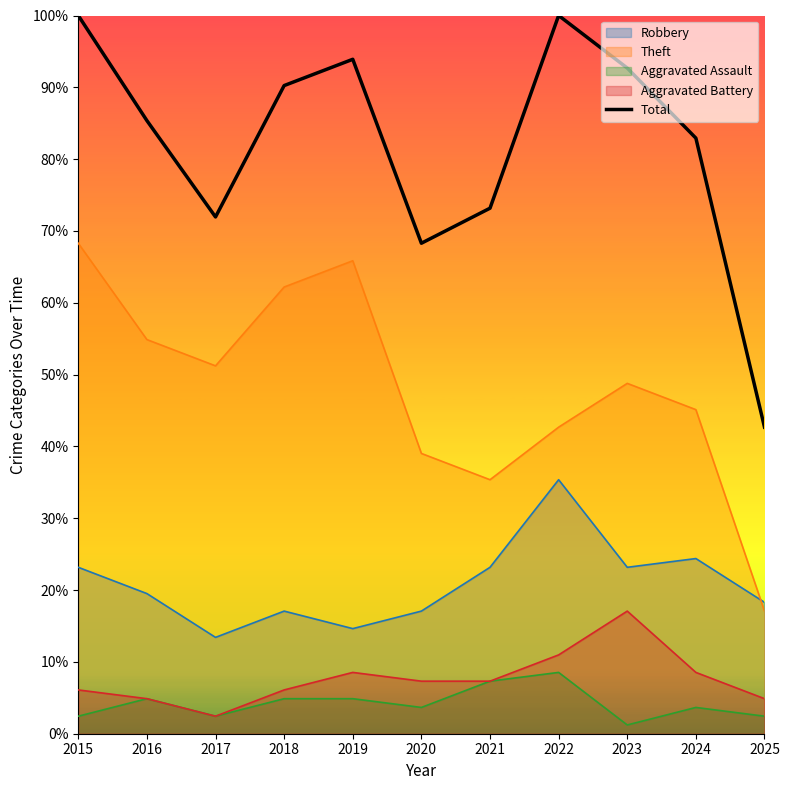

List the labels in order of value, largest first.

2015, 2022, 2019, 2023, 2018, 2016, 2024, 2021, 2017, 2020, 2025